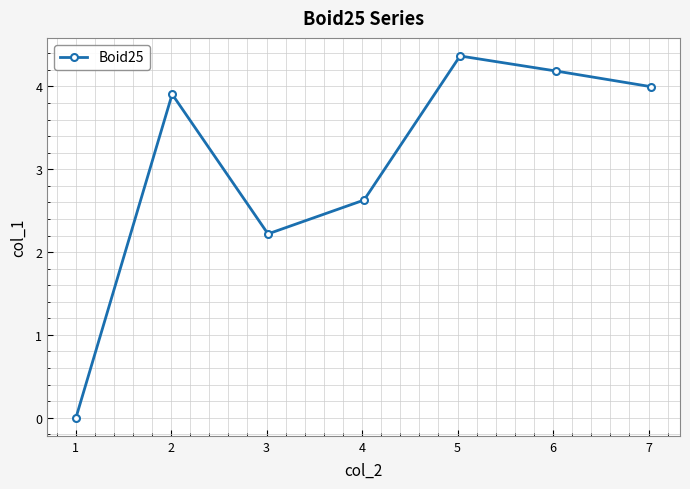

What is the difference between the maximum and second lowest values?

2.1